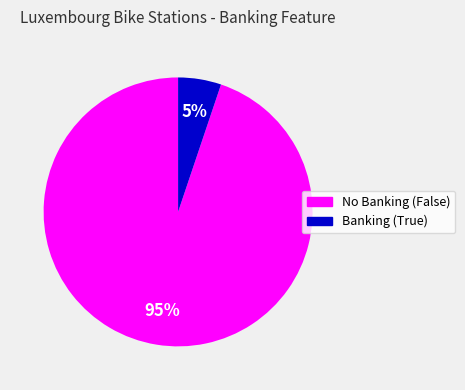

Is there any slice that represents more than half of the pie?

Yes